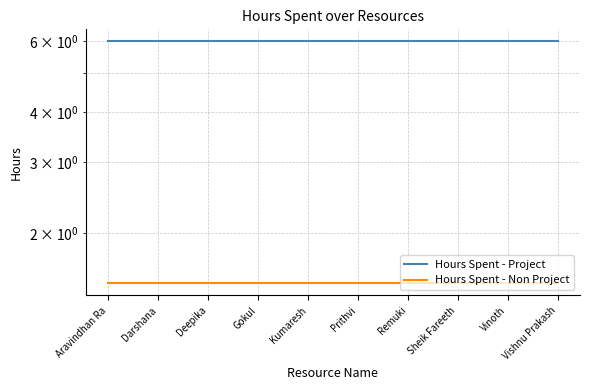

Which category has the highest value across all series?

Aravindhan Ra